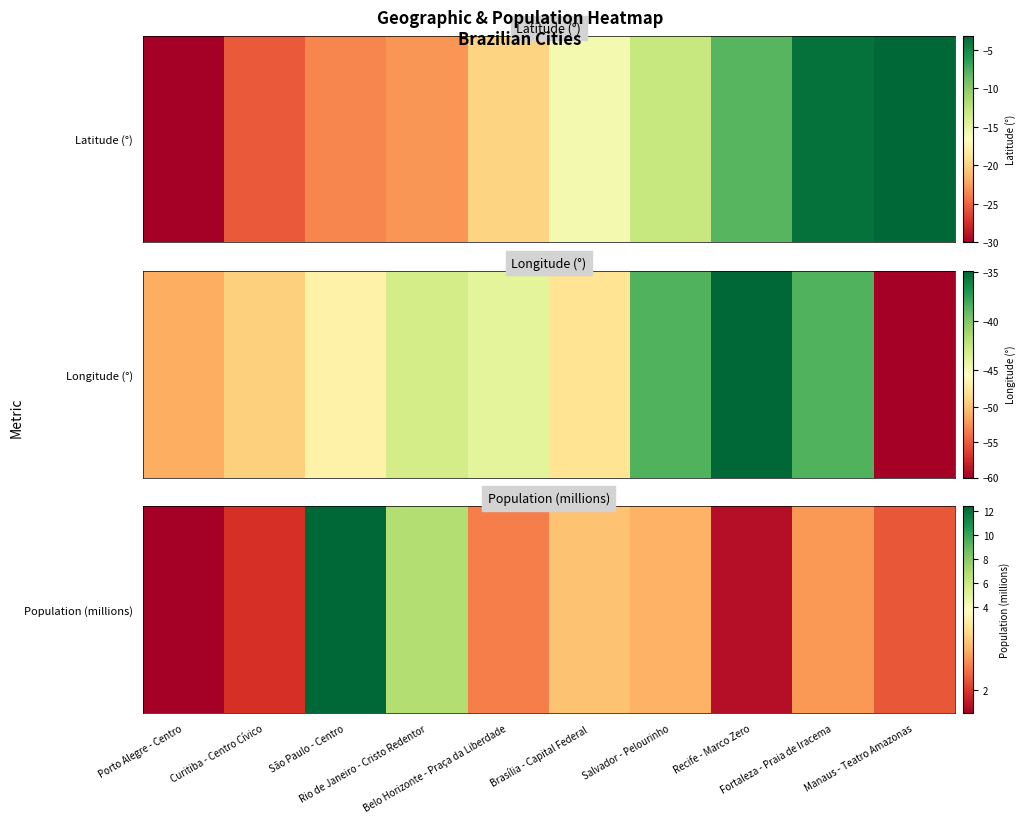

How many values are below 2?

3